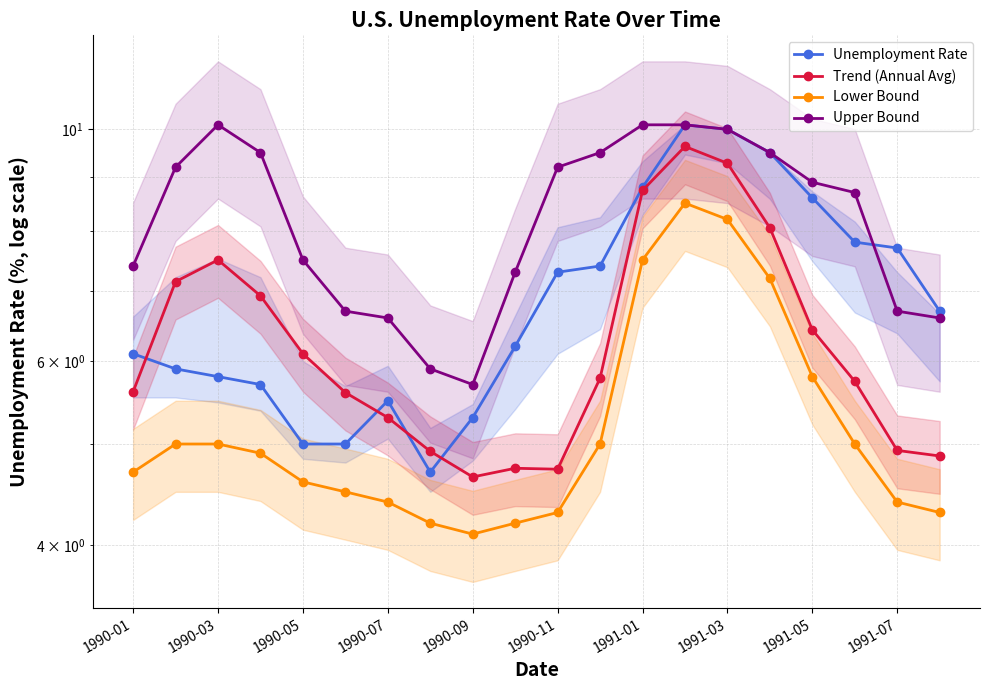

What is the difference between the Upper Bound values at 13 and 15?

0.6